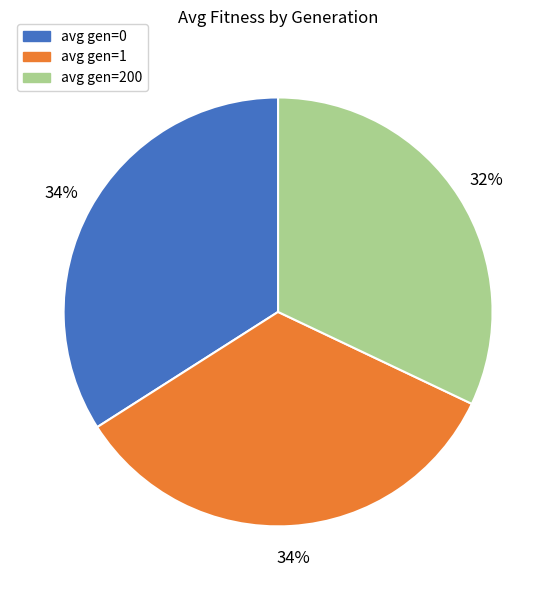

Is it true that avg gen=0 is 23% of the pie?

False